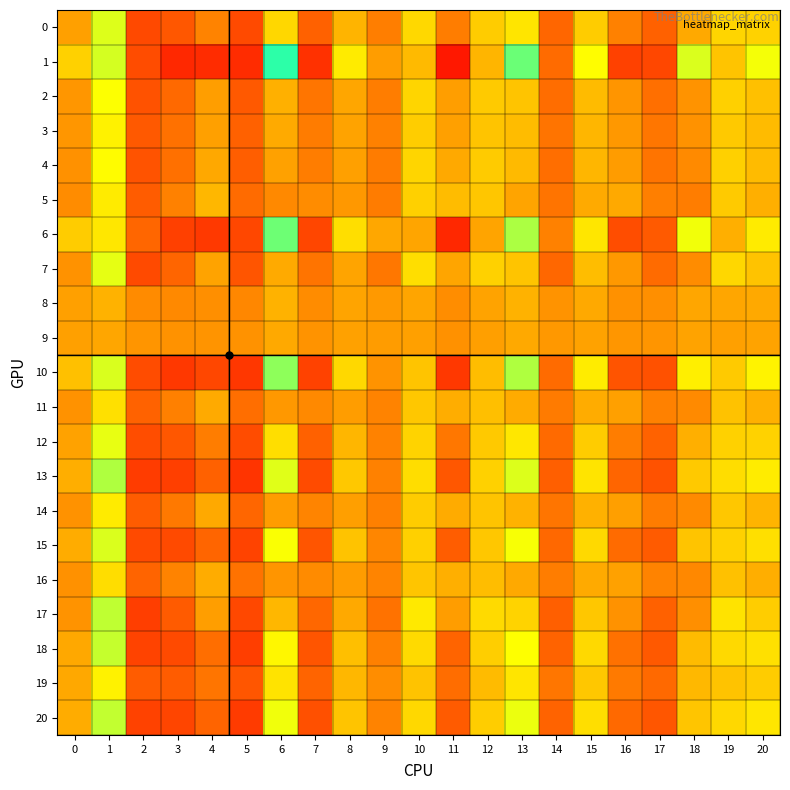

Reading right to left, list all the values displayed in this chart.

0: 20=0.0	19=0.0	18=0.0	17=0.0	16=0.0	15=0.0	14=0.0	13=0.0	12=0.0	11=0.0	10=0.0	9=0.0	8=0.0	7=0.0	6=0.0	5=0.0	4=0.0	3=0.0	2=0.0	1=0.0	0=0.0
1: 20=0.0	19=0.0	18=0.0	17=0.0	16=0.0	15=0.0	14=0.0	13=0.1	12=0.0	11=0.0	10=0.0	9=0.0	8=0.0	7=0.0	6=0.1	5=0.0	4=0.0	3=0.0	2=0.0	1=0.0	0=0.0
2: 20=0.0	19=0.0	18=0.0	17=0.0	16=0.0	15=0.0	14=0.0	13=0.0	12=0.0	11=0.0	10=0.0	9=0.0	8=0.0	7=0.0	6=0.0	5=0.0	4=0.0	3=0.0	2=0.0	1=0.0	0=0.0
3: 20=0.0	19=0.0	18=0.0	17=0.0	16=0.0	15=0.0	14=0.0	13=0.0	12=0.0	11=0.0	10=0.0	9=0.0	8=0.0	7=0.0	6=0.0	5=0.0	4=0.0	3=0.0	2=0.0	1=0.0	0=0.0
4: 20=0.0	19=0.0	18=0.0	17=0.0	16=0.0	15=0.0	14=0.0	13=0.0	12=0.0	11=0.0	10=0.0	9=0.0	8=0.0	7=0.0	6=0.0	5=0.0	4=0.0	3=0.0	2=0.0	1=0.0	0=0.0
5: 20=0.0	19=0.0	18=0.0	17=0.0	16=0.0	15=0.0	14=0.0	13=0.0	12=0.0	11=0.0	10=0.0	9=0.0	8=0.0	7=0.0	6=0.0	5=0.0	4=0.0	3=0.0	2=0.0	1=0.0	0=0.0
6: 20=0.0	19=0.0	18=0.0	17=0.0	16=0.0	15=0.0	14=0.0	13=0.1	12=0.0	11=0.0	10=0.0	9=0.0	8=0.0	7=0.0	6=0.1	5=0.0	4=0.0	3=0.0	2=0.0	1=0.0	0=0.0
7: 20=0.0	19=0.0	18=0.0	17=0.0	16=0.0	15=0.0	14=0.0	13=0.0	12=0.0	11=0.0	10=0.0	9=0.0	8=0.0	7=0.0	6=0.0	5=0.0	4=0.0	3=0.0	2=0.0	1=0.0	0=0.0
8: 20=0.0	19=0.0	18=0.0	17=0.0	16=0.0	15=0.0	14=0.0	13=0.0	12=0.0	11=0.0	10=0.0	9=0.0	8=0.0	7=0.0	6=0.0	5=0.0	4=0.0	3=0.0	2=0.0	1=0.0	0=0.0
9: 20=0.0	19=0.0	18=0.0	17=0.0	16=0.0	15=0.0	14=0.0	13=0.0	12=0.0	11=0.0	10=0.0	9=0.0	8=0.0	7=0.0	6=0.0	5=0.0	4=0.0	3=0.0	2=0.0	1=0.0	0=0.0
10: 20=0.0	19=0.0	18=0.0	17=0.0	16=0.0	15=0.0	14=0.0	13=0.1	12=0.0	11=0.0	10=0.0	9=0.0	8=0.0	7=0.0	6=0.1	5=0.0	4=0.0	3=0.0	2=0.0	1=0.0	0=0.0
11: 20=0.0	19=0.0	18=0.0	17=0.0	16=0.0	15=0.0	14=0.0	13=0.0	12=0.0	11=0.0	10=0.0	9=0.0	8=0.0	7=0.0	6=0.0	5=0.0	4=0.0	3=0.0	2=0.0	1=0.0	0=0.0
12: 20=0.0	19=0.0	18=0.0	17=0.0	16=0.0	15=0.0	14=0.0	13=0.0	12=0.0	11=0.0	10=0.0	9=0.0	8=0.0	7=0.0	6=0.0	5=0.0	4=0.0	3=0.0	2=0.0	1=0.0	0=0.0
13: 20=0.0	19=0.0	18=0.0	17=0.0	16=0.0	15=0.0	14=0.0	13=0.0	12=0.0	11=0.0	10=0.0	9=0.0	8=0.0	7=0.0	6=0.0	5=0.0	4=0.0	3=0.0	2=0.0	1=0.1	0=0.0
14: 20=0.0	19=0.0	18=0.0	17=0.0	16=0.0	15=0.0	14=0.0	13=0.0	12=0.0	11=0.0	10=0.0	9=0.0	8=0.0	7=0.0	6=0.0	5=0.0	4=0.0	3=0.0	2=0.0	1=0.0	0=0.0
15: 20=0.0	19=0.0	18=0.0	17=0.0	16=0.0	15=0.0	14=0.0	13=0.0	12=0.0	11=0.0	10=0.0	9=0.0	8=0.0	7=0.0	6=0.0	5=0.0	4=0.0	3=0.0	2=0.0	1=0.0	0=0.0
16: 20=0.0	19=0.0	18=0.0	17=0.0	16=0.0	15=0.0	14=0.0	13=0.0	12=0.0	11=0.0	10=0.0	9=0.0	8=0.0	7=0.0	6=0.0	5=0.0	4=0.0	3=0.0	2=0.0	1=0.0	0=0.0
17: 20=0.0	19=0.0	18=0.0	17=0.0	16=0.0	15=0.0	14=0.0	13=0.0	12=0.0	11=0.0	10=0.0	9=0.0	8=0.0	7=0.0	6=0.0	5=0.0	4=0.0	3=0.0	2=0.0	1=0.0	0=0.0
18: 20=0.0	19=0.0	18=0.0	17=0.0	16=0.0	15=0.0	14=0.0	13=0.0	12=0.0	11=0.0	10=0.0	9=0.0	8=0.0	7=0.0	6=0.0	5=0.0	4=0.0	3=0.0	2=0.0	1=0.0	0=0.0
19: 20=0.0	19=0.0	18=0.0	17=0.0	16=0.0	15=0.0	14=0.0	13=0.0	12=0.0	11=0.0	10=0.0	9=0.0	8=0.0	7=0.0	6=0.0	5=0.0	4=0.0	3=0.0	2=0.0	1=0.0	0=0.0
20: 20=0.0	19=0.0	18=0.0	17=0.0	16=0.0	15=0.0	14=0.0	13=0.0	12=0.0	11=0.0	10=0.0	9=0.0	8=0.0	7=0.0	6=0.0	5=0.0	4=0.0	3=0.0	2=0.0	1=0.0	0=0.0